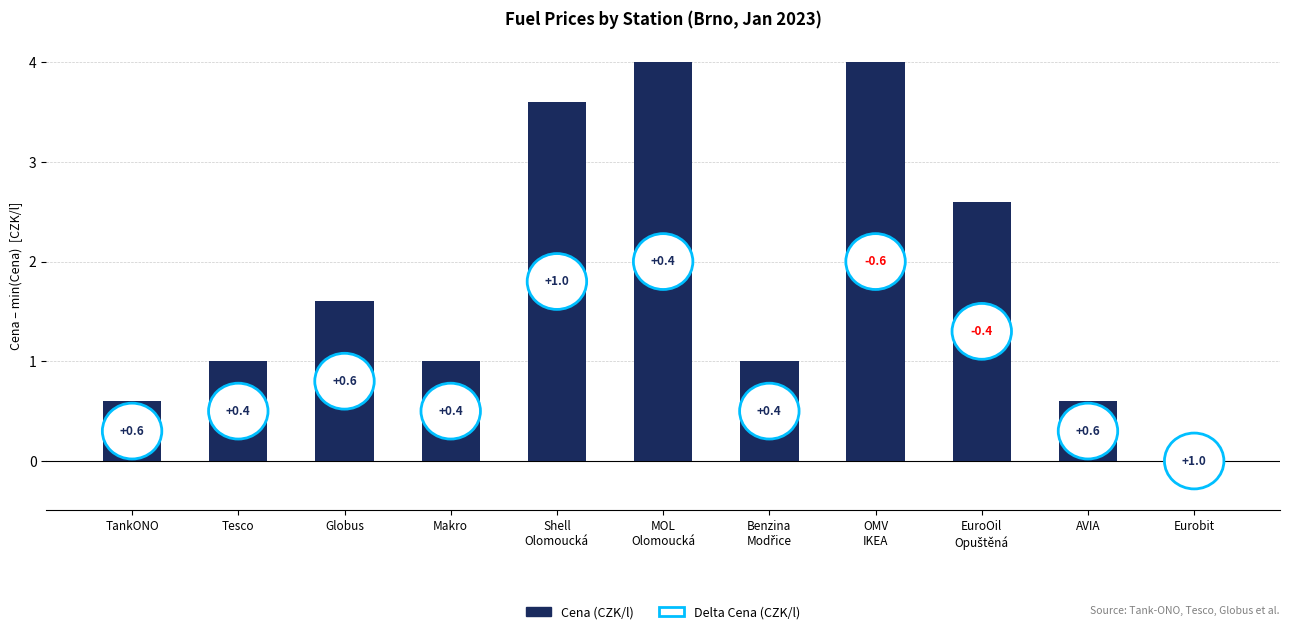

Approximately how many times larger is the value at TankONO compared to EuroOil
Opuštěná?

0.2